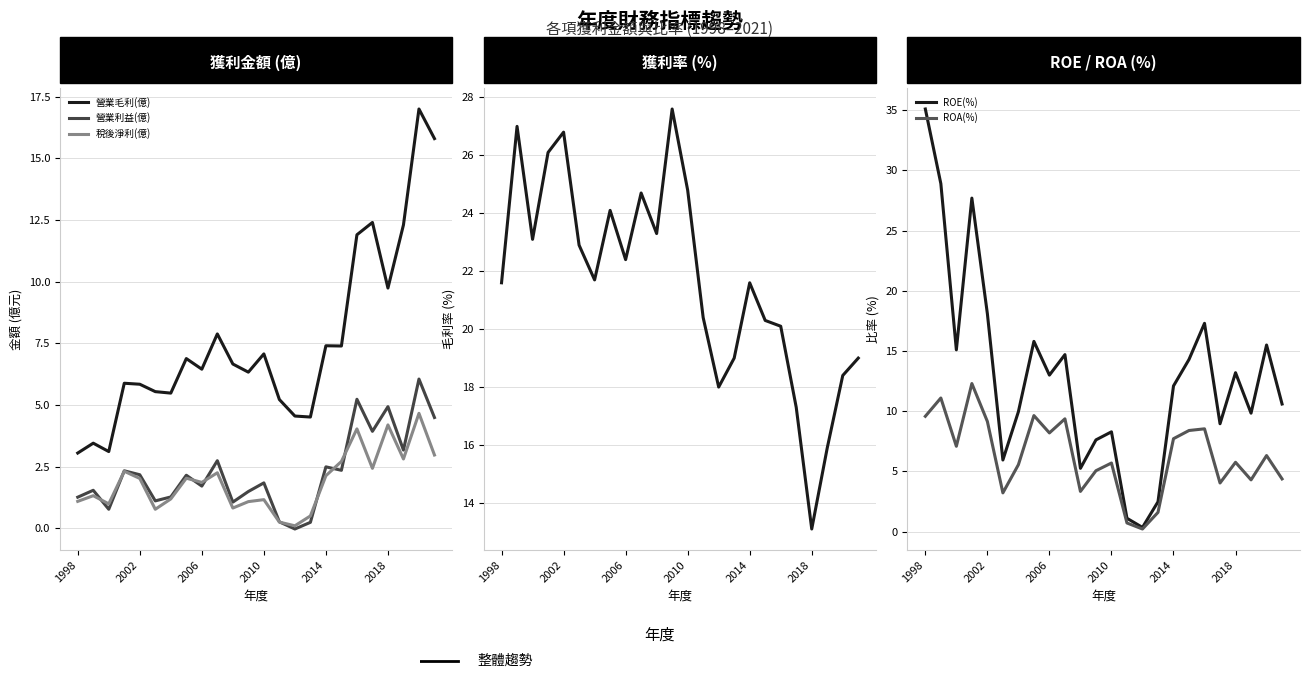

Between 7 and 18, which series saw the biggest shift?

營業毛利(億)